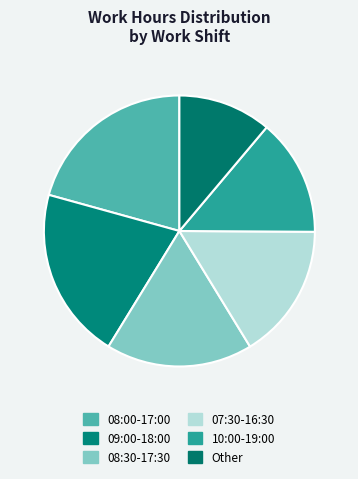

To the nearest percent, what percentage of the pie is 09:00-18:00?

21%